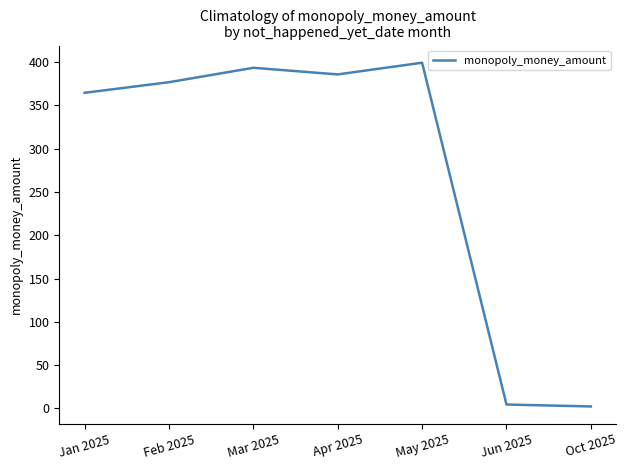

At which category does the data reach its first local valley?

Apr 2025